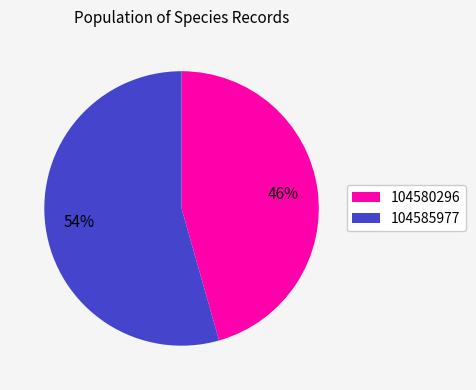

What percentage is the 104585977 slice, to the nearest percent?

54%